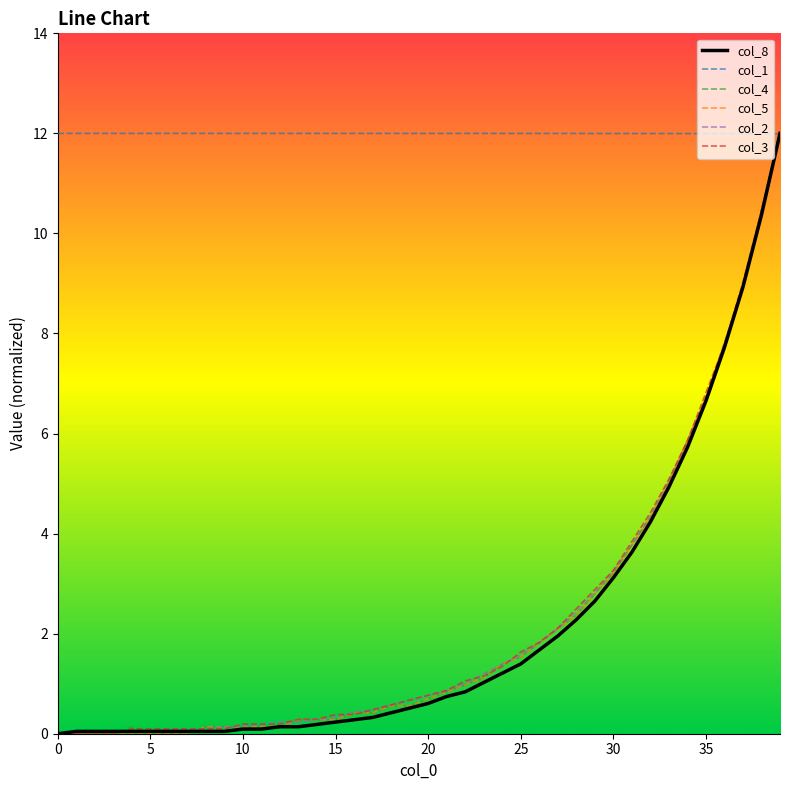

What is the highest value of the col_5 series?

12.0